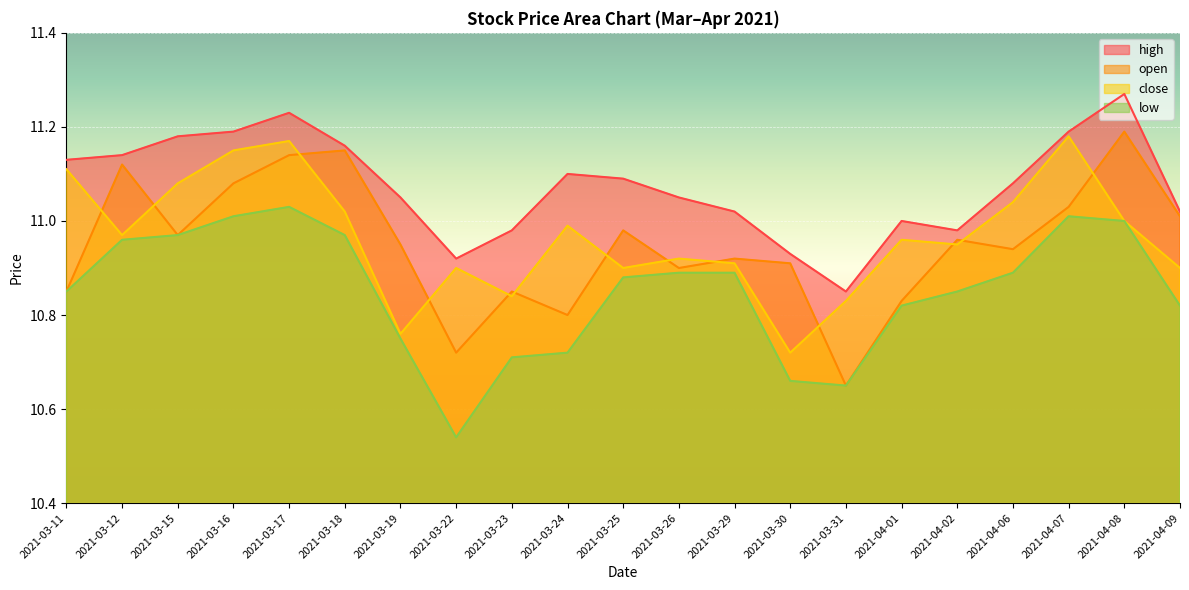

What are all the series names shown in the legend?

high, open, close, low